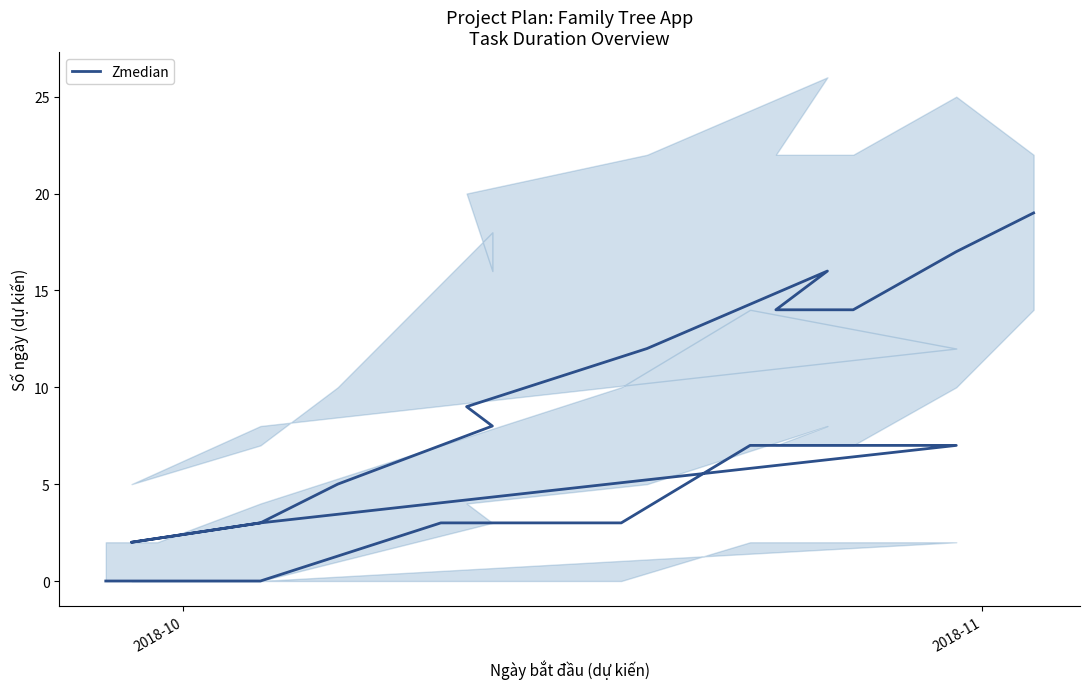

How many points are lower than both their immediate neighbors (excluding endpoints)?

1